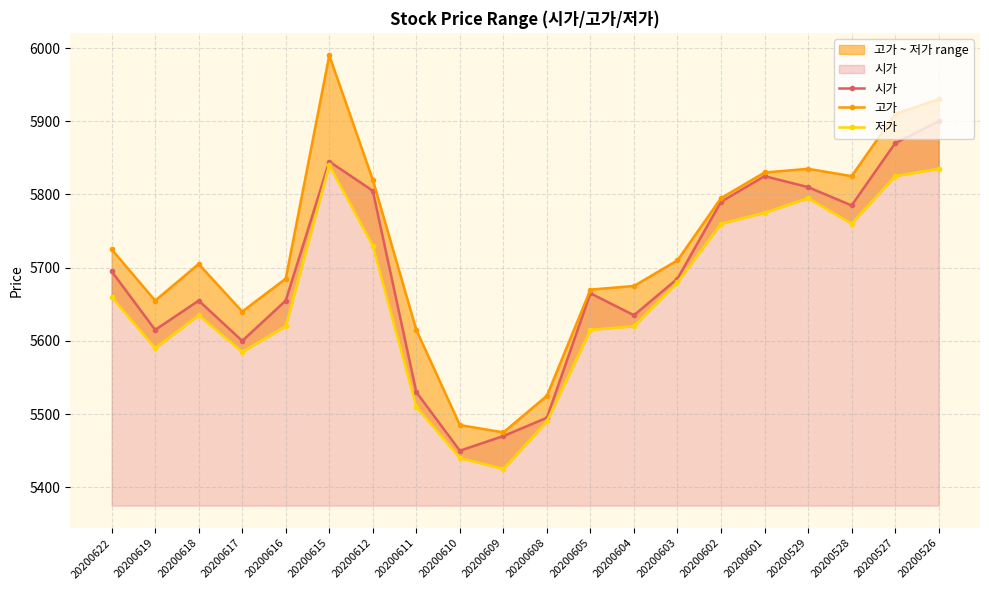

True or false: 시가 and 고가 cross at least once.

False